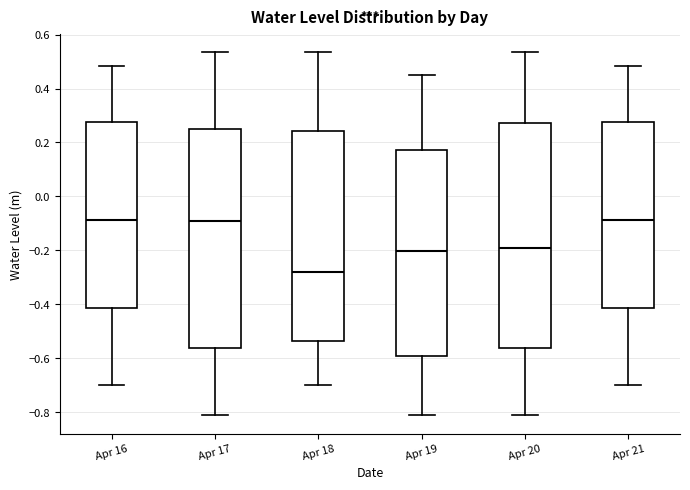

Where does the median line of the box for Apr 16 sit on the y-axis? The values are not printed on the chart, so give them approximately, as read against the axis.

-0.08